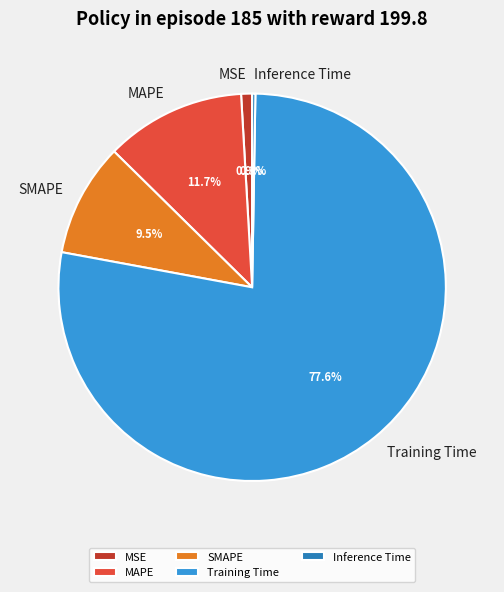

What is the largest slice in the pie chart?

Training Time